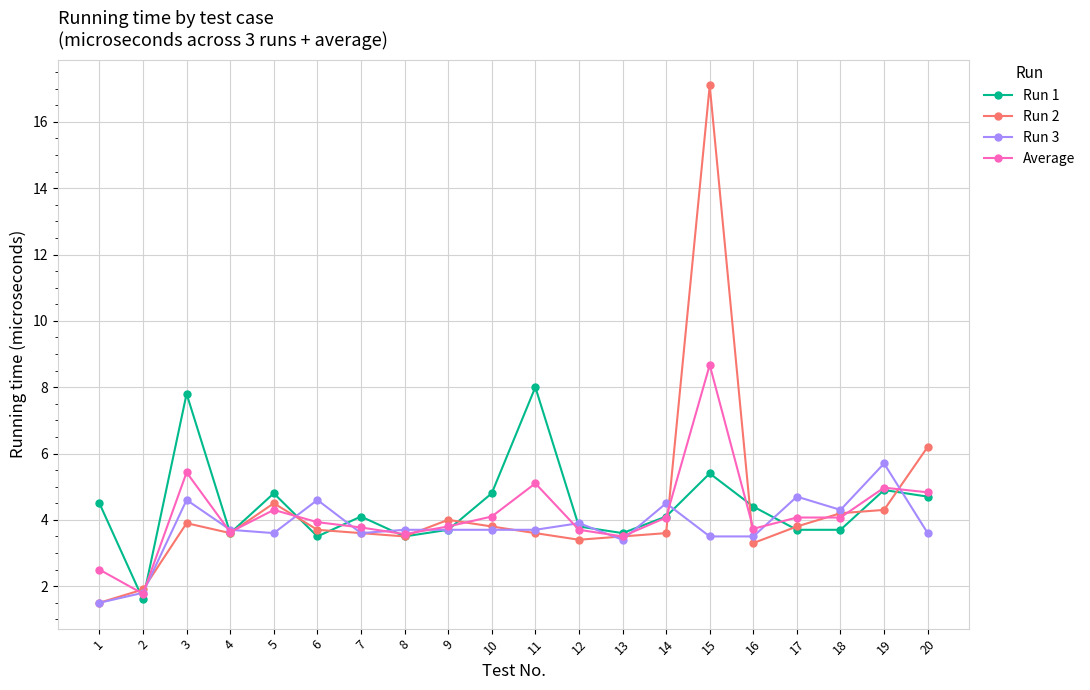

What is the maximum value shown in the chart?

17.1